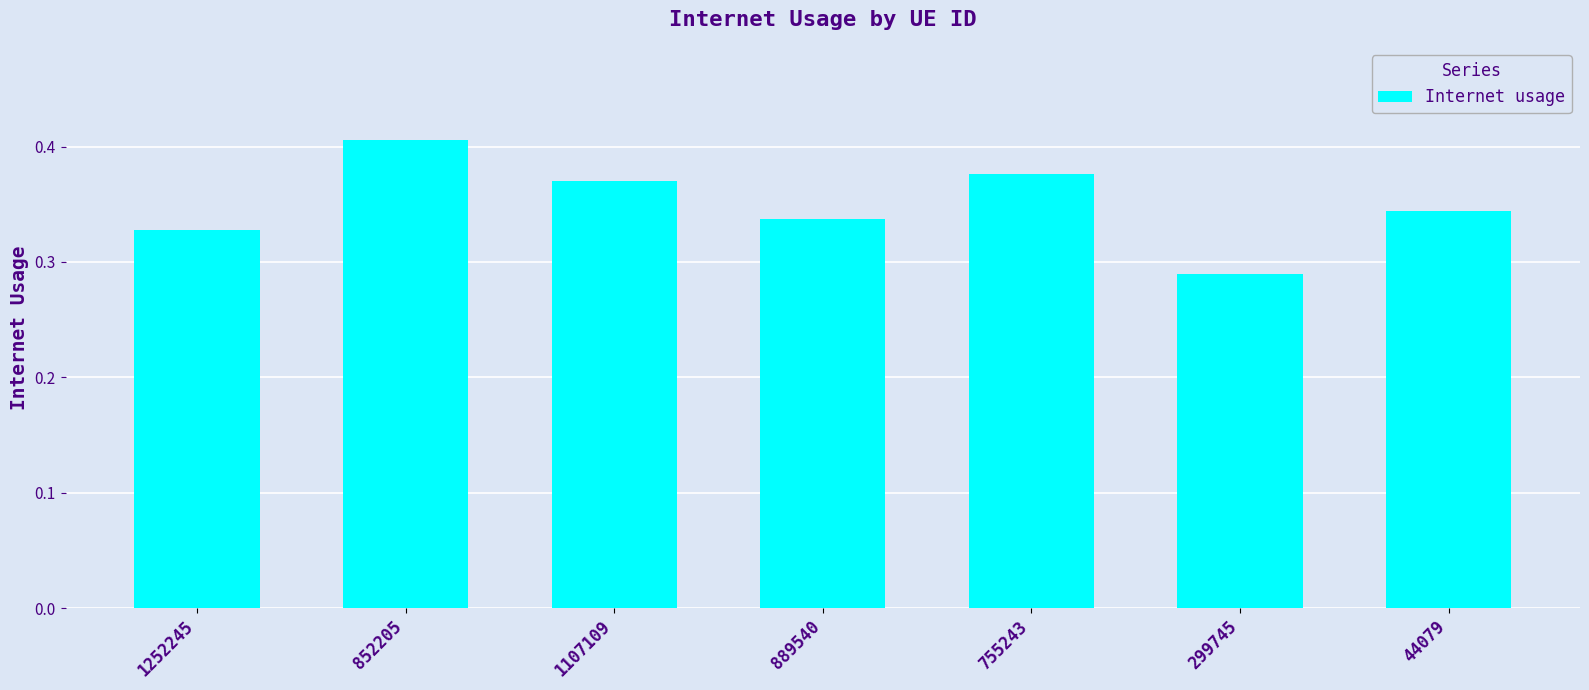

Between 889540 and 852205, which is larger?

852205